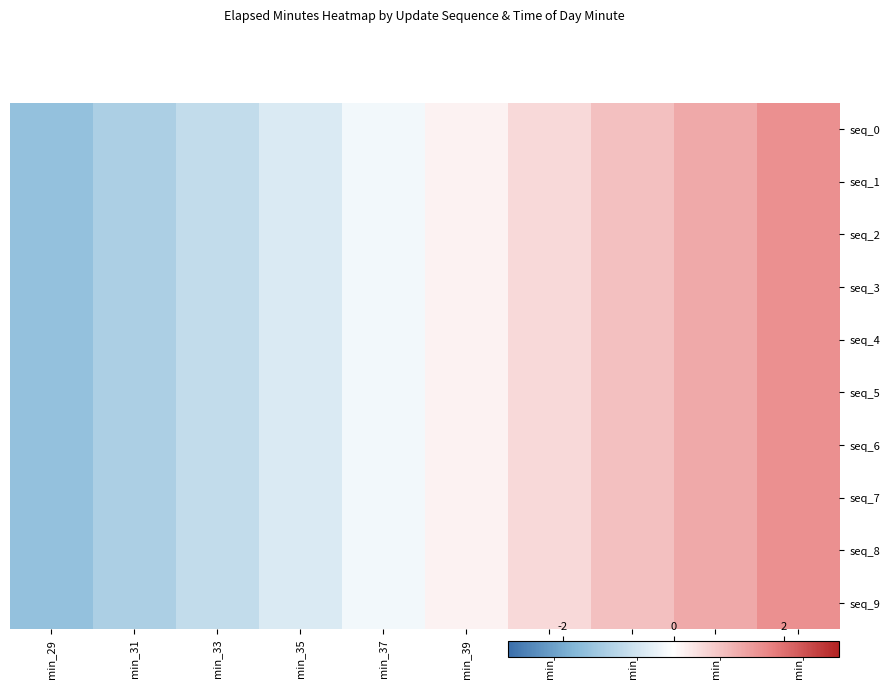

Which category has the highest value across all series?

min_47